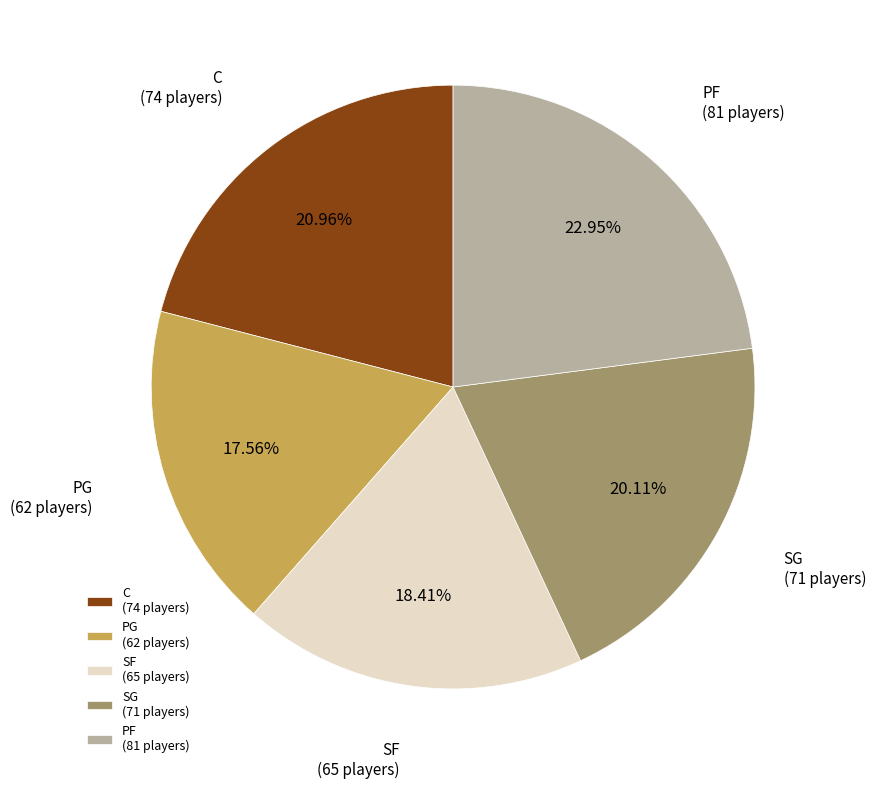

Approximately how many times larger is the value at PF compared to C?

1.1